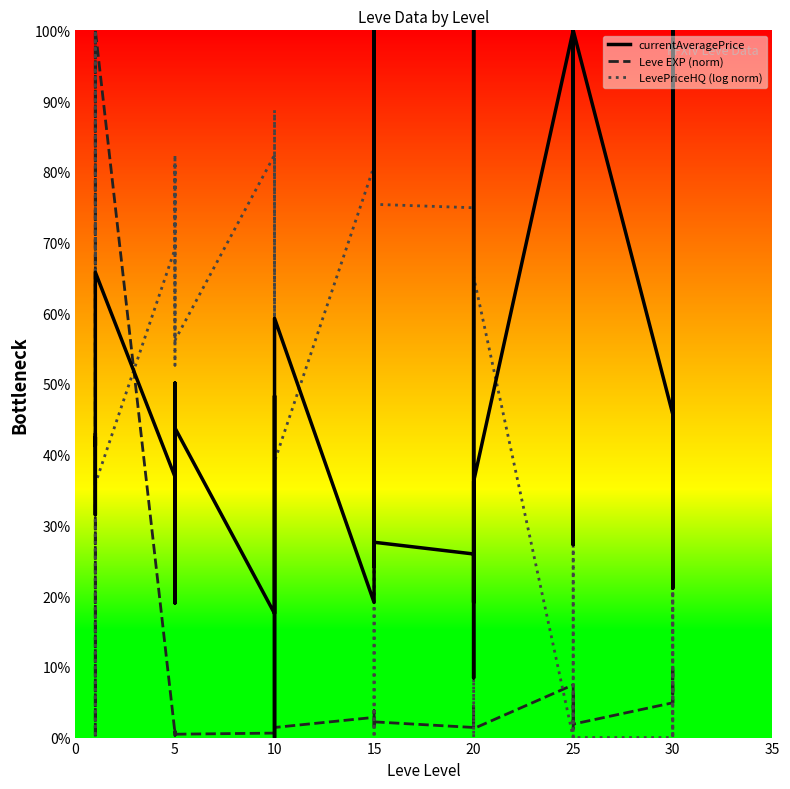

True or false: Leve EXP (norm) and LevePriceHQ (log norm) cross at least once.

True